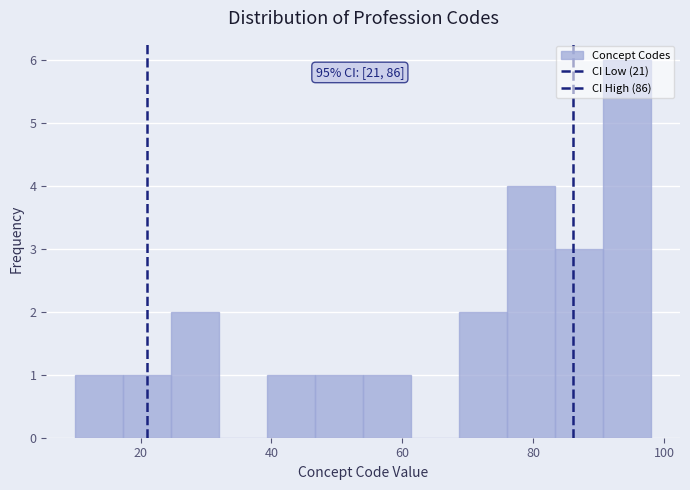

Read against the x-axis, roughly where is the centre of the tallest bar?

94